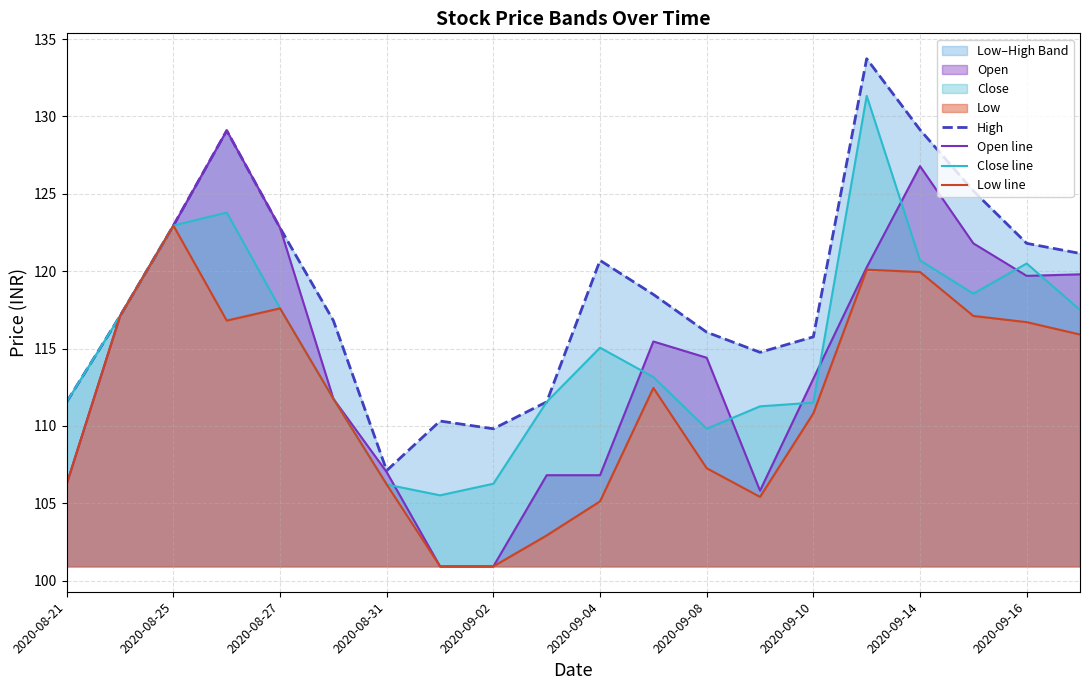

What position from the right is 11?

9